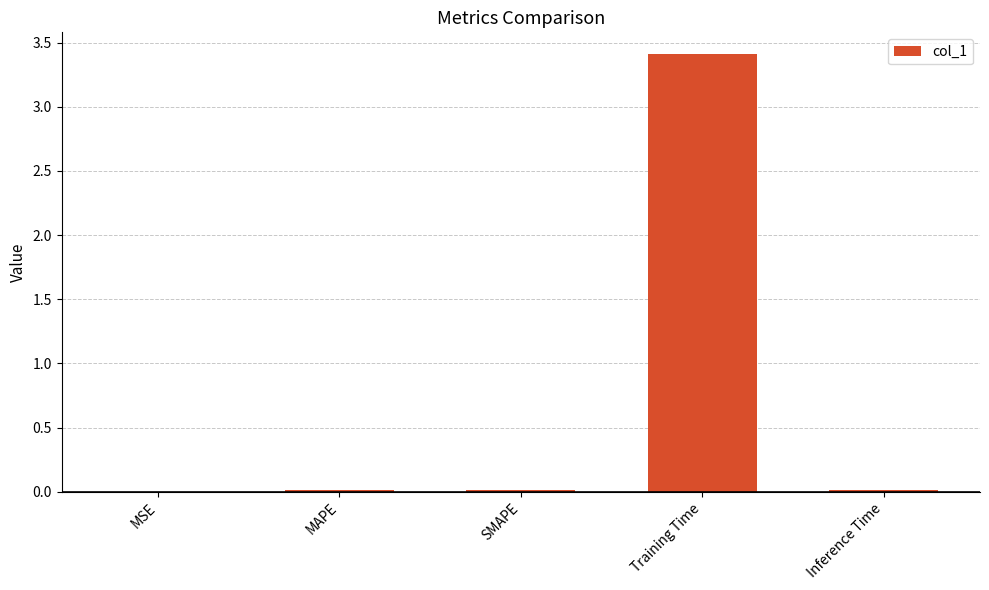

Which category has the highest value across all series?

Training Time